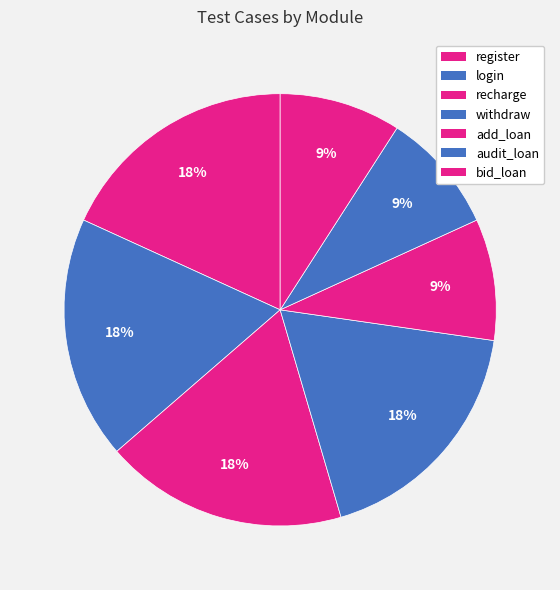

To the nearest percent, what portion does login represent?

18%